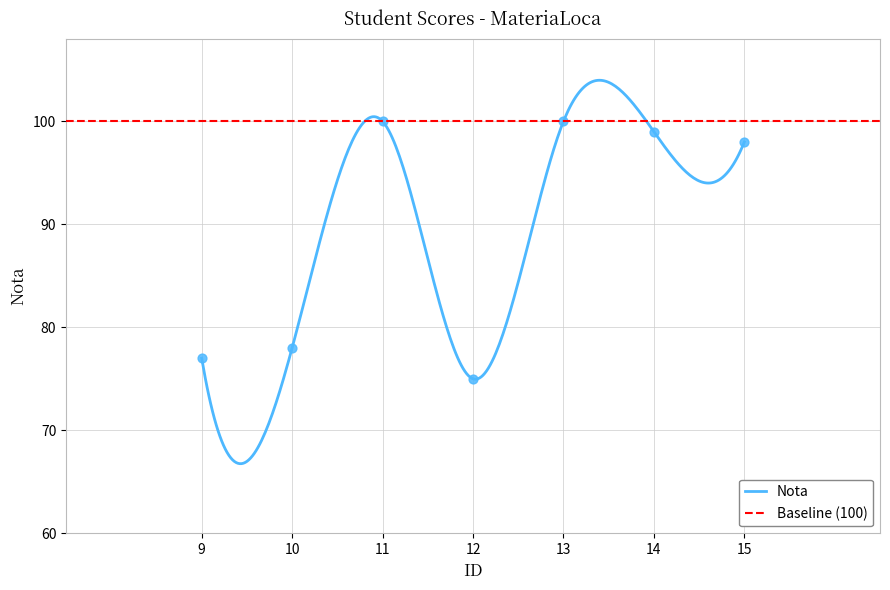

What is the ratio of the value at 9 to the value at 12?

1.0